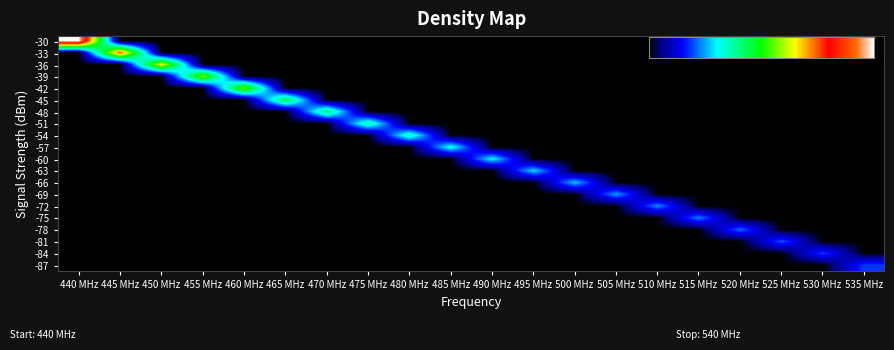

Which label corresponds to the largest value in the chart?

440 MHz